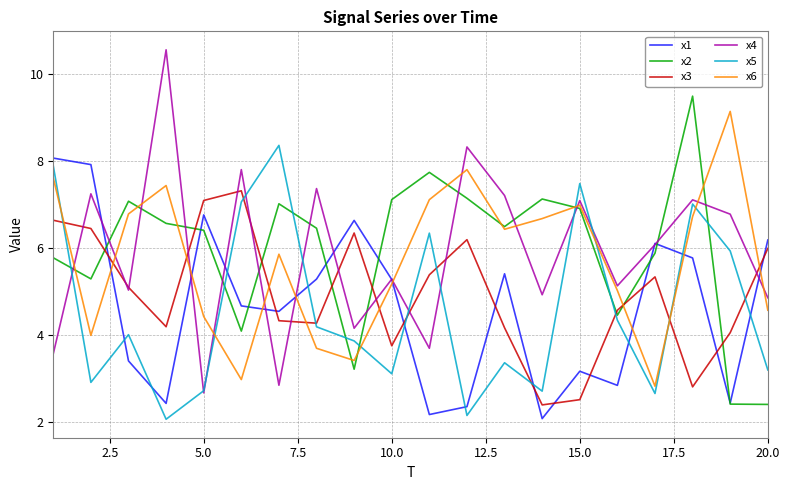

Which series has the largest range (max minus min)?

x4